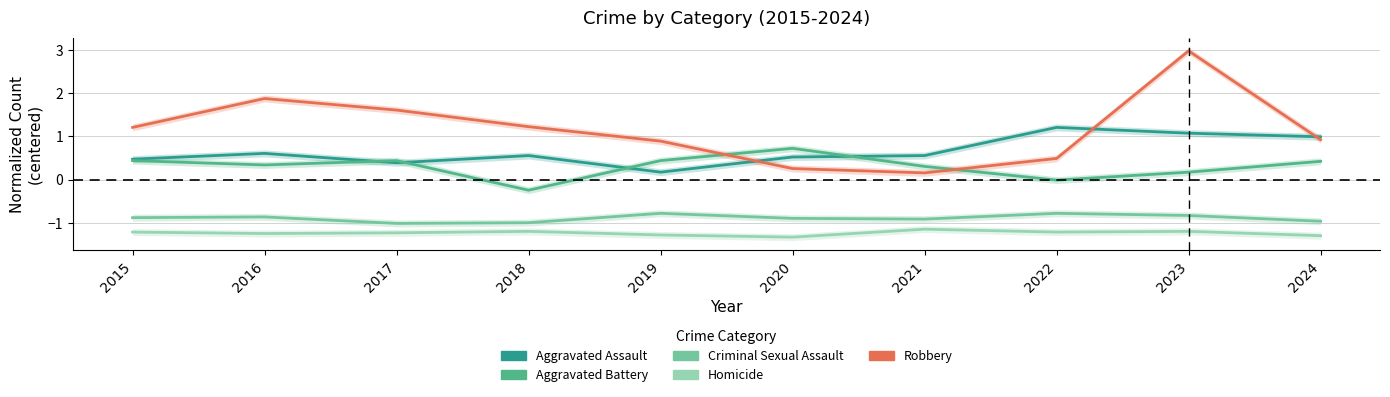

At which label does Robbery first exceed 1?

2015